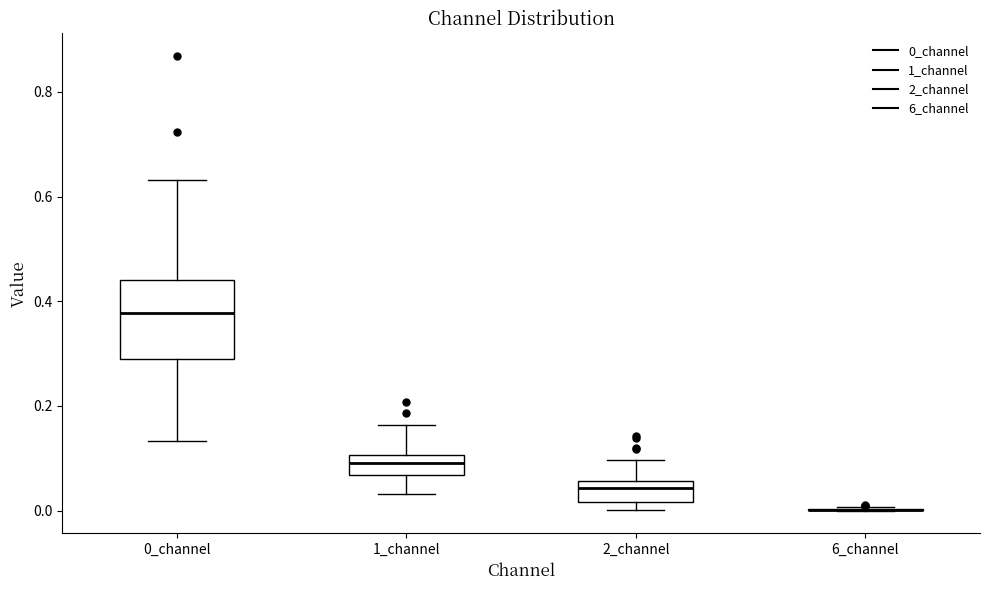

Comparing the boxes themselves (not the whiskers), which one is the tallest?

0_channel